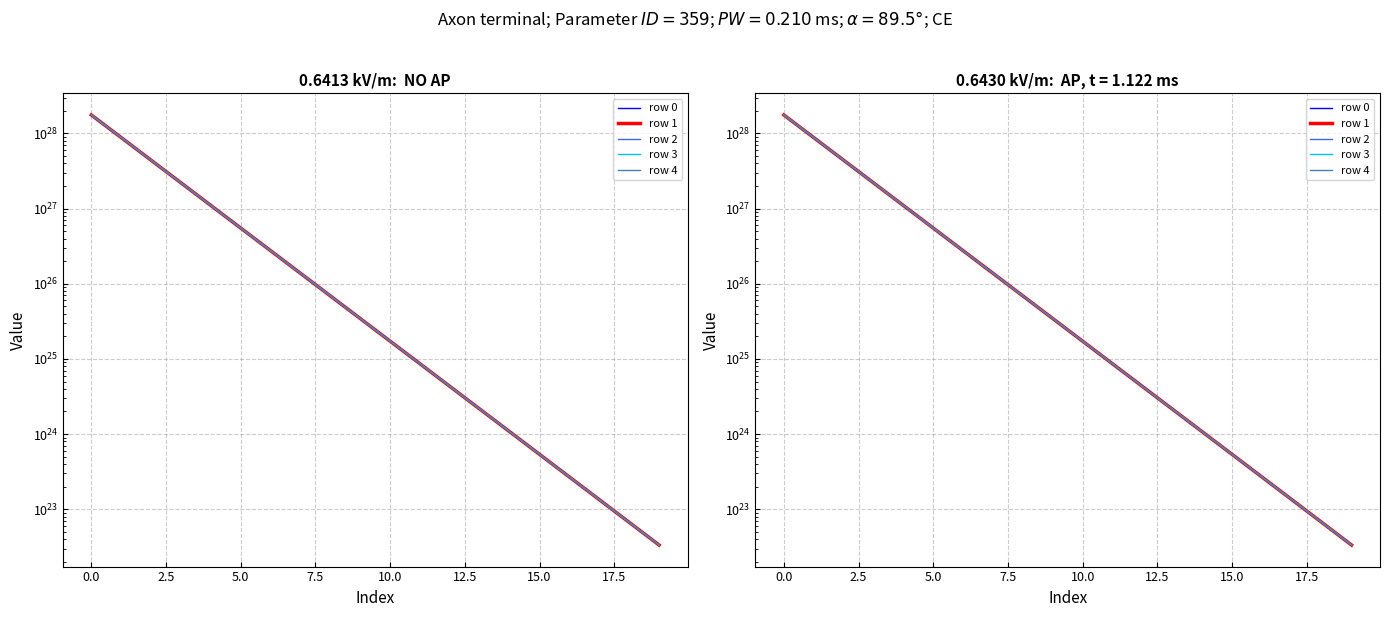

True or false: row 3 and row 2 intersect in this chart.

False